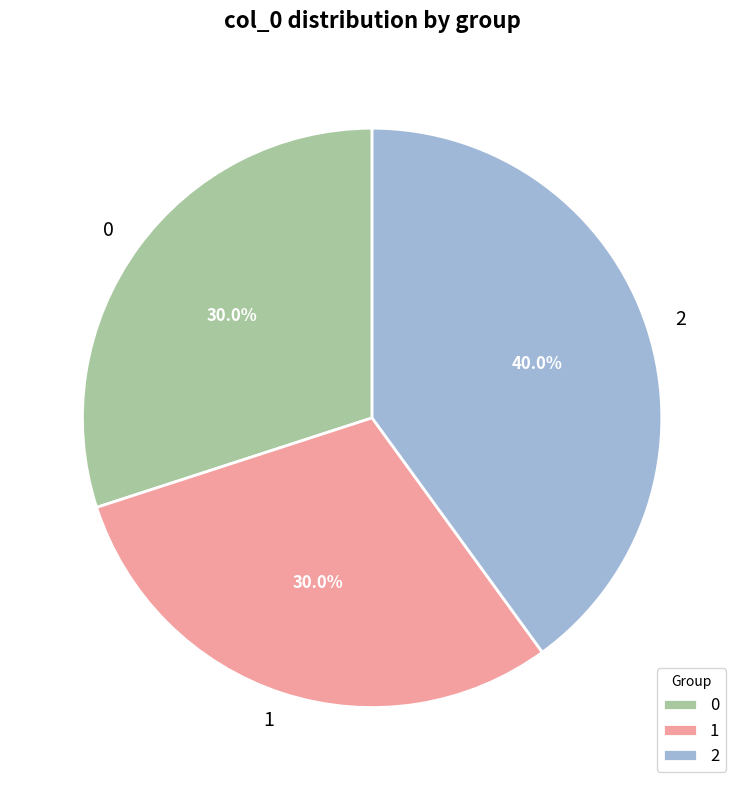

What percentage is NOT represented by 0?

70.0%